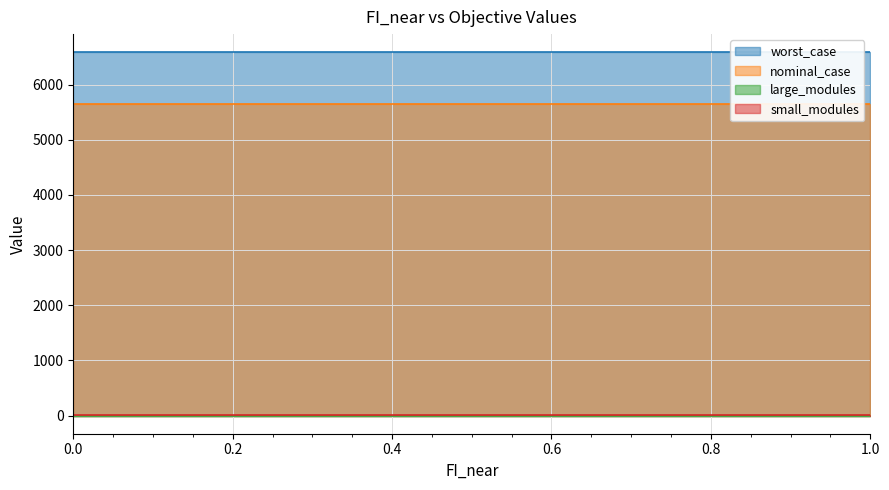

What is the difference between the highest and lowest values at 0.7?

6585.9